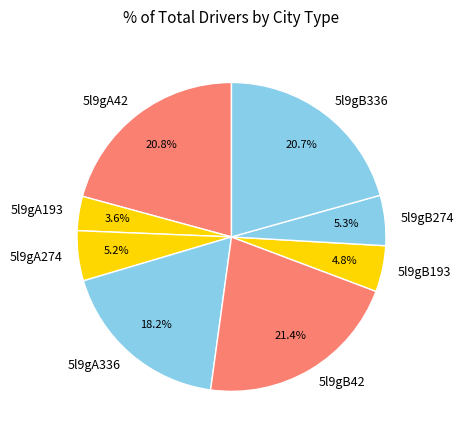

Combined, what portion of the pie is 5l9gA336 and 5l9gA42?

39.0%